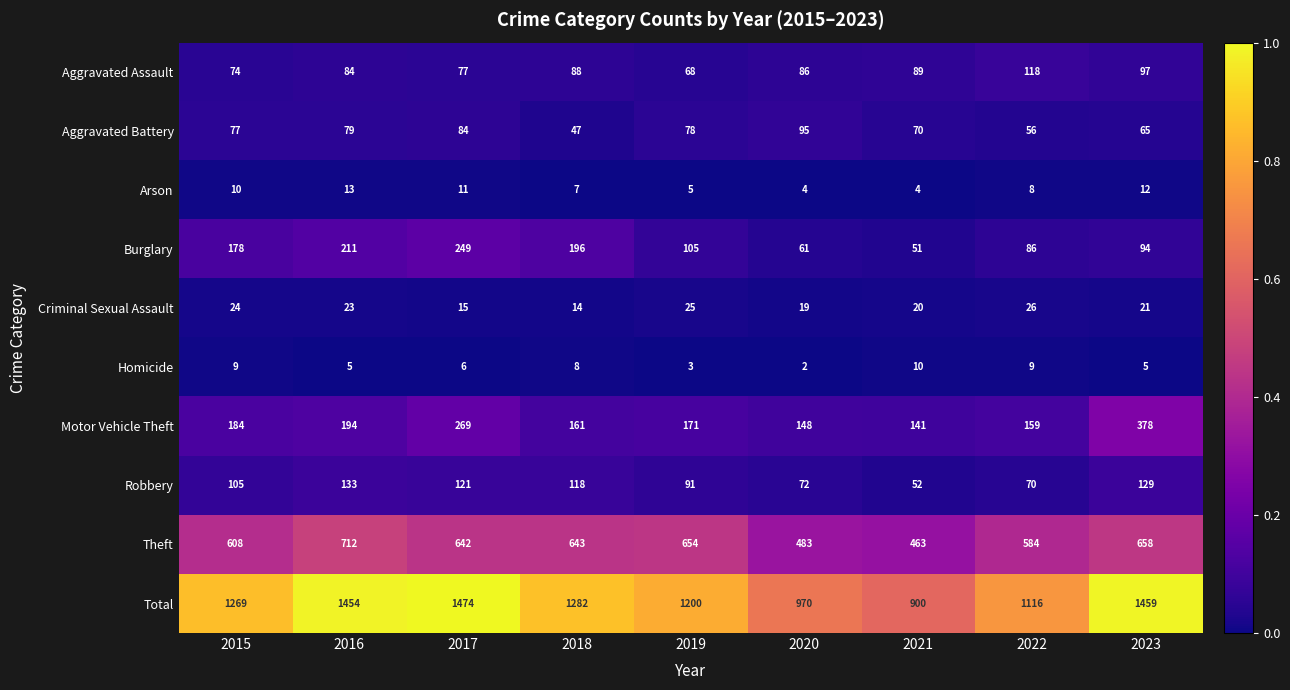

At which label does Aggravated Battery reach its minimum?

2018